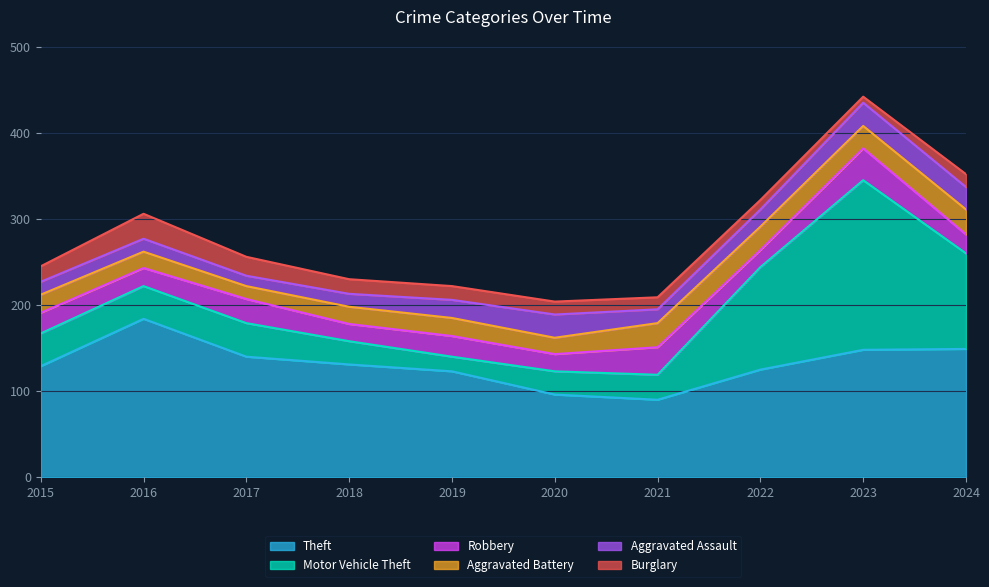

Reading right to left, what are all the values shown in this chart?

Theft: 2024=149	2023=148	2022=125	2021=90	2020=96	2019=123	2018=131	2017=140	2016=184	2015=129
Motor Vehicle Theft: 2024=111	2023=197	2022=119	2021=29	2020=27	2019=17	2018=27	2017=39	2016=38	2015=38
Robbery: 2024=22	2023=37	2022=20	2021=32	2020=20	2019=24	2018=20	2017=28	2016=21	2015=24
Aggravated Battery: 2024=29	2023=26	2022=27	2021=28	2020=19	2019=21	2018=20	2017=15	2016=19	2015=21
Aggravated Assault: 2024=26	2023=27	2022=20	2021=16	2020=27	2019=21	2018=15	2017=12	2016=15	2015=15
Burglary: 2024=15	2023=7	2022=11	2021=14	2020=15	2019=16	2018=17	2017=22	2016=29	2015=18